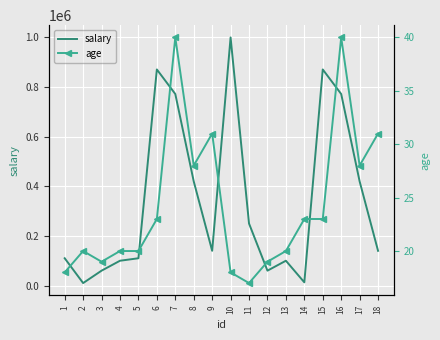

What is the greatest value displayed?

1000000